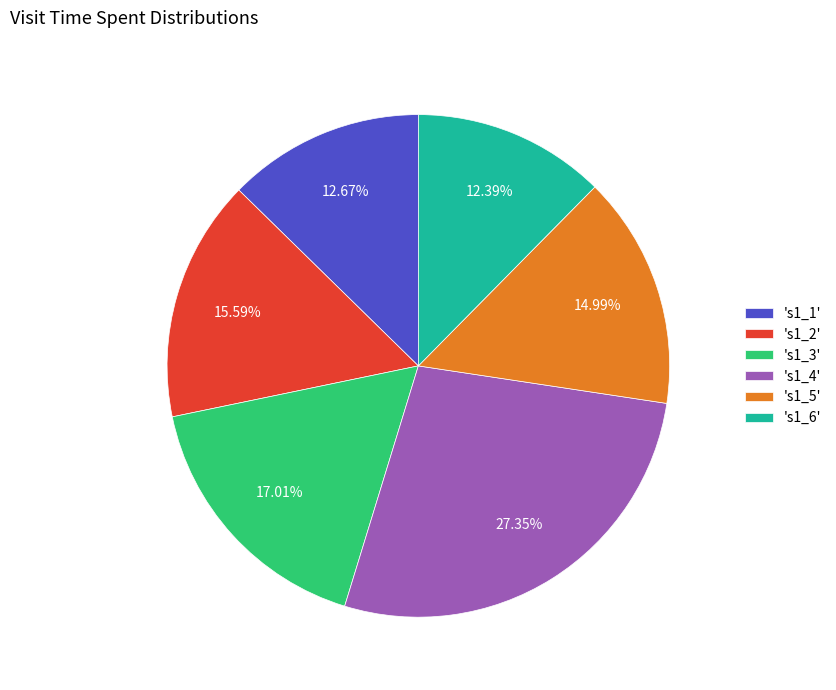

Is there any slice that represents more than half of the pie?

No